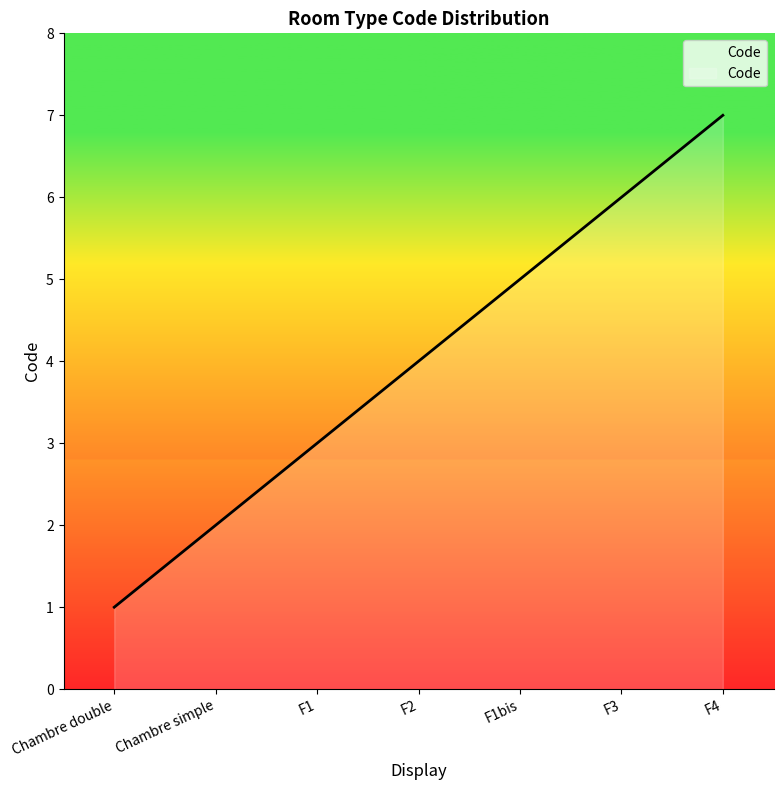

Count the number of categories in the chart.

7